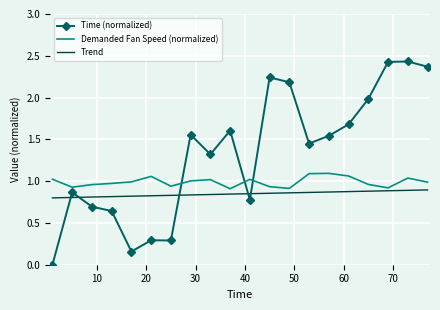

Rank the series by their average value, from lowest to highest.

Trend, Demanded Fan Speed (normalized), Time (normalized)